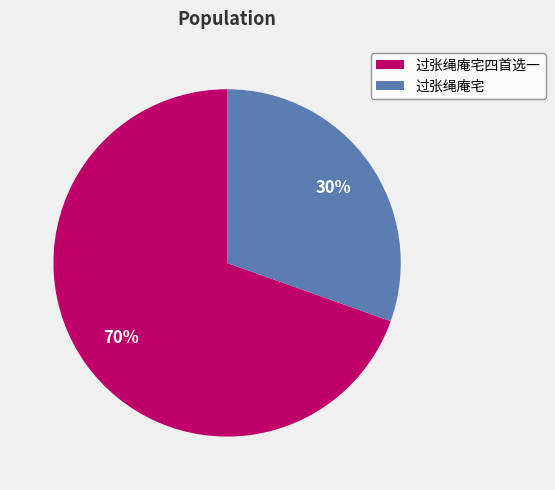

Does any single category account for the majority?

Yes